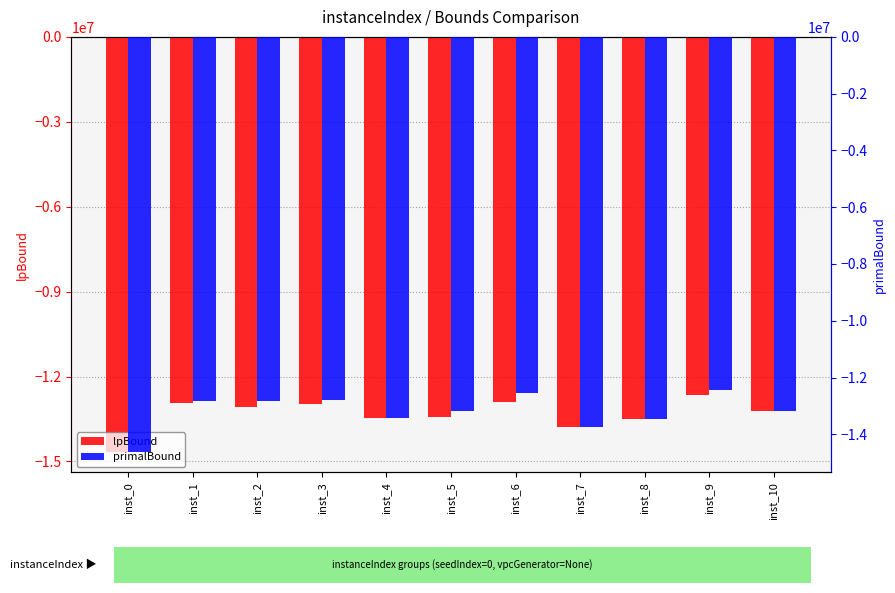

How many data points in lpBound are above -13217995?

5